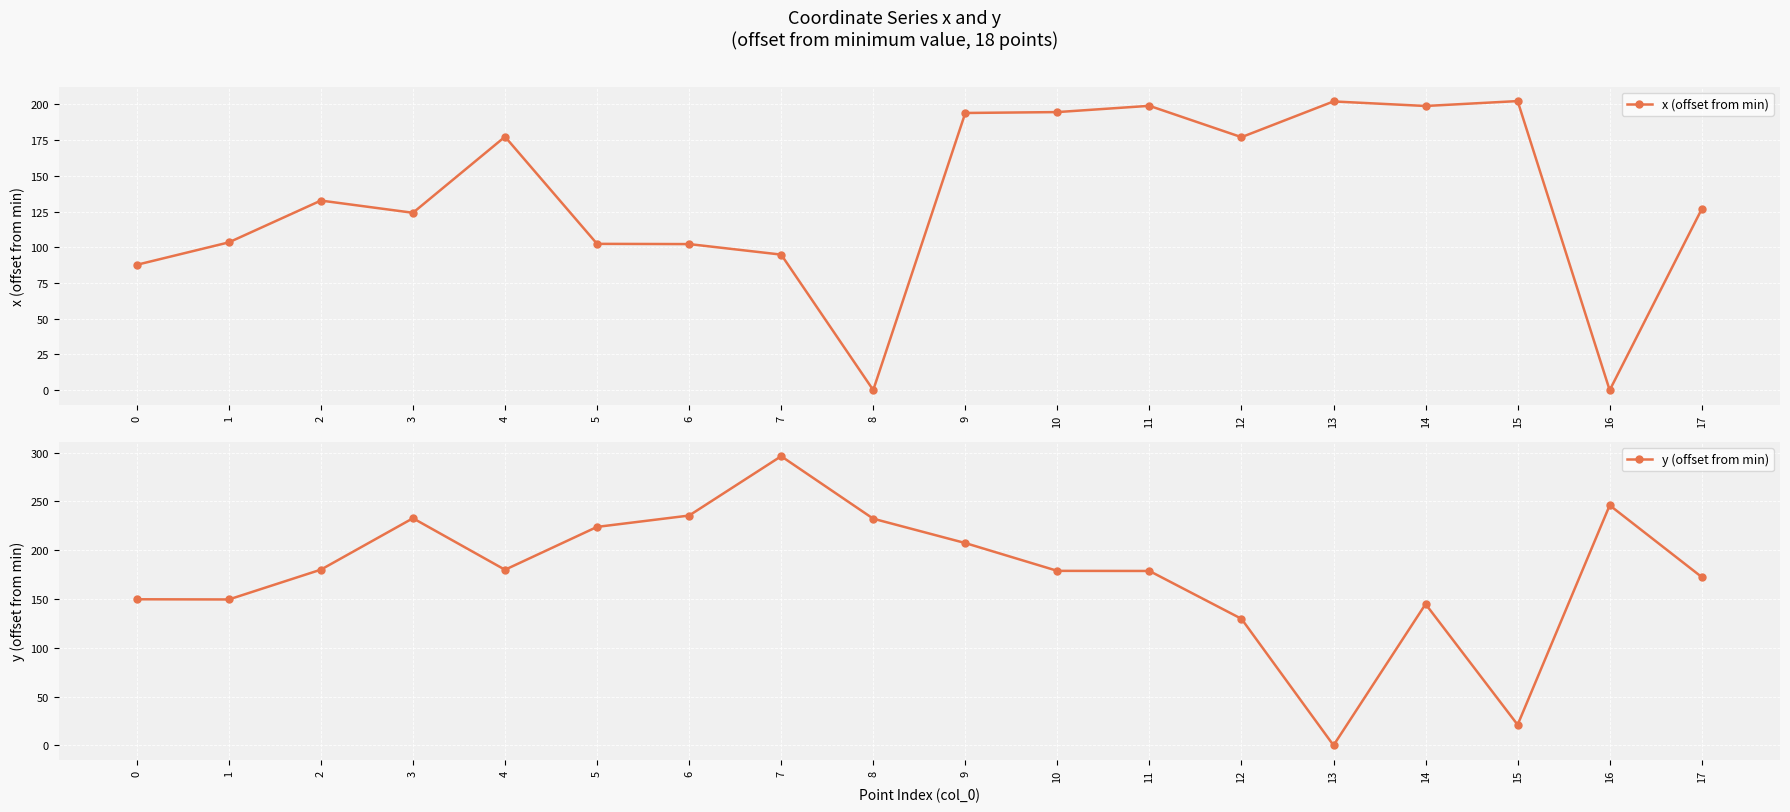

At which label is y (offset from min) closest to 148?

1